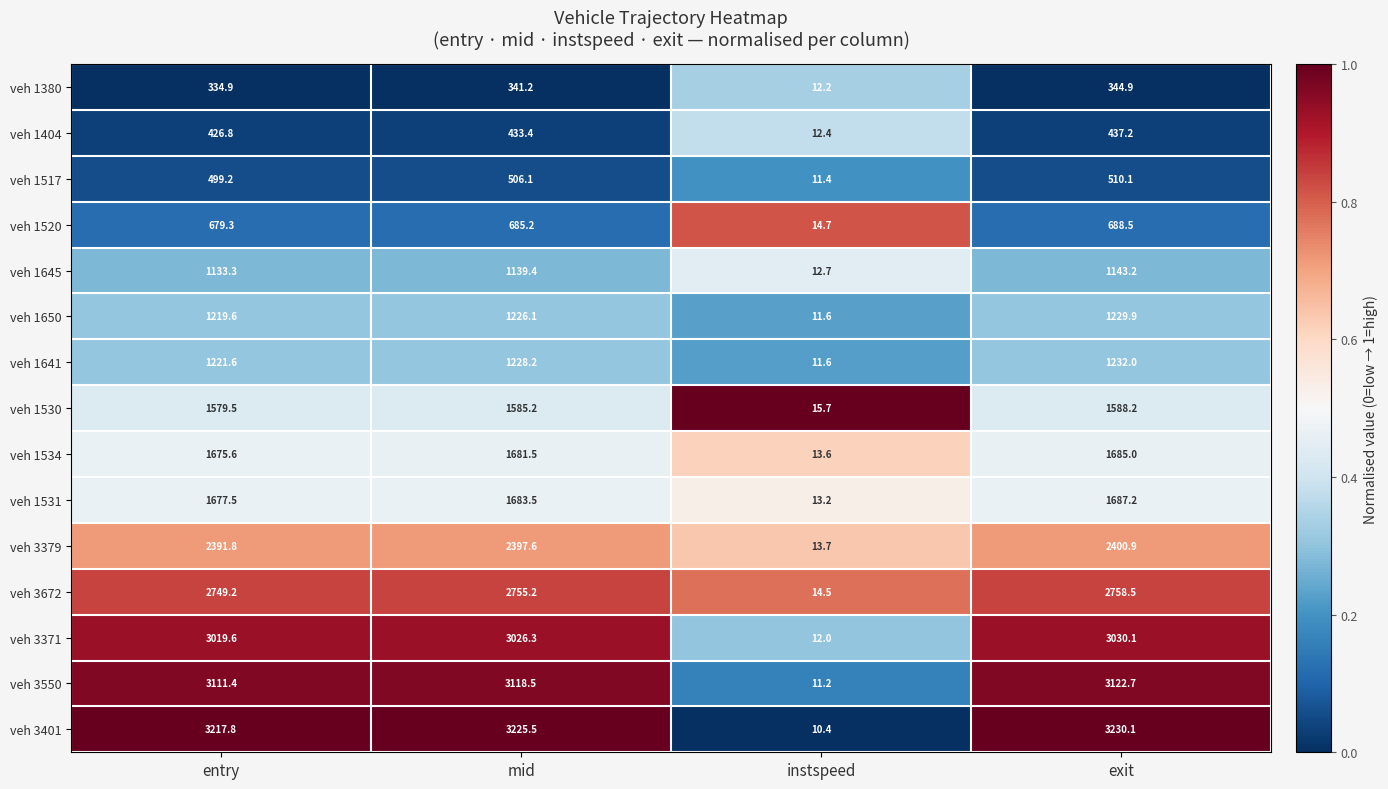

What is the total value across all series at mid?

25032.9